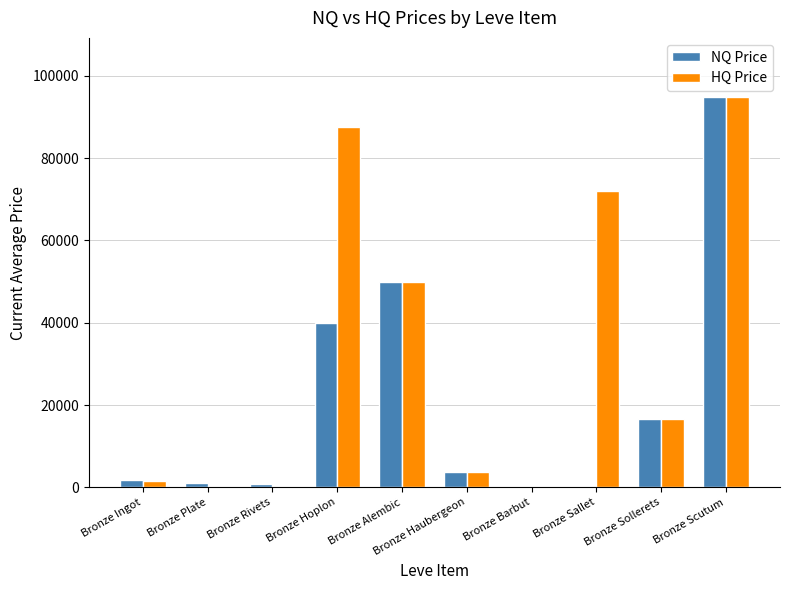

Which series changed the most between Bronze Plate and Bronze Sollerets?

HQ Price